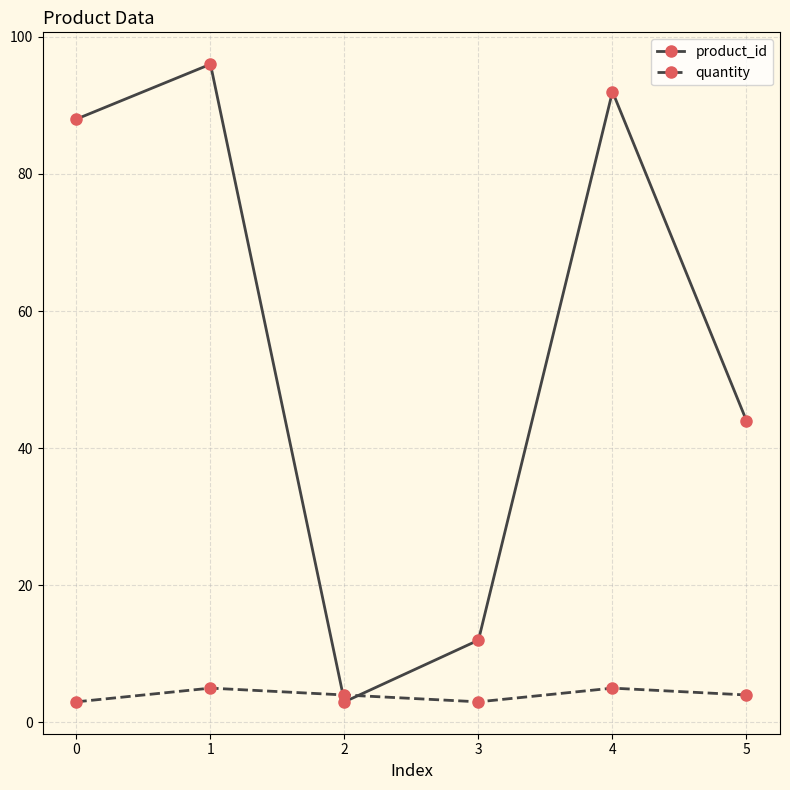

What is the smallest value displayed?

3